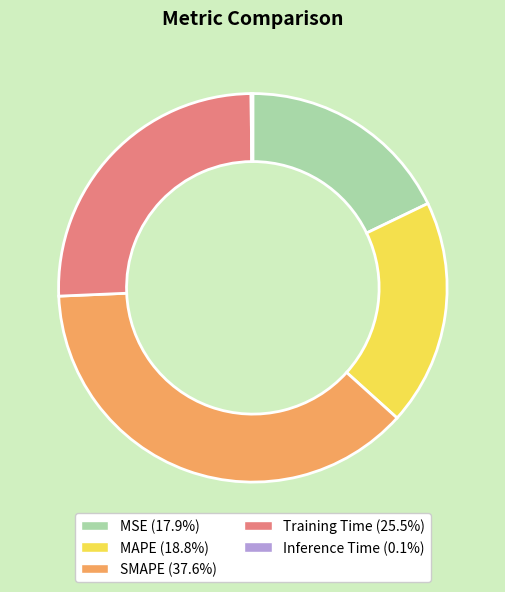

Is there a majority slice in this chart?

No